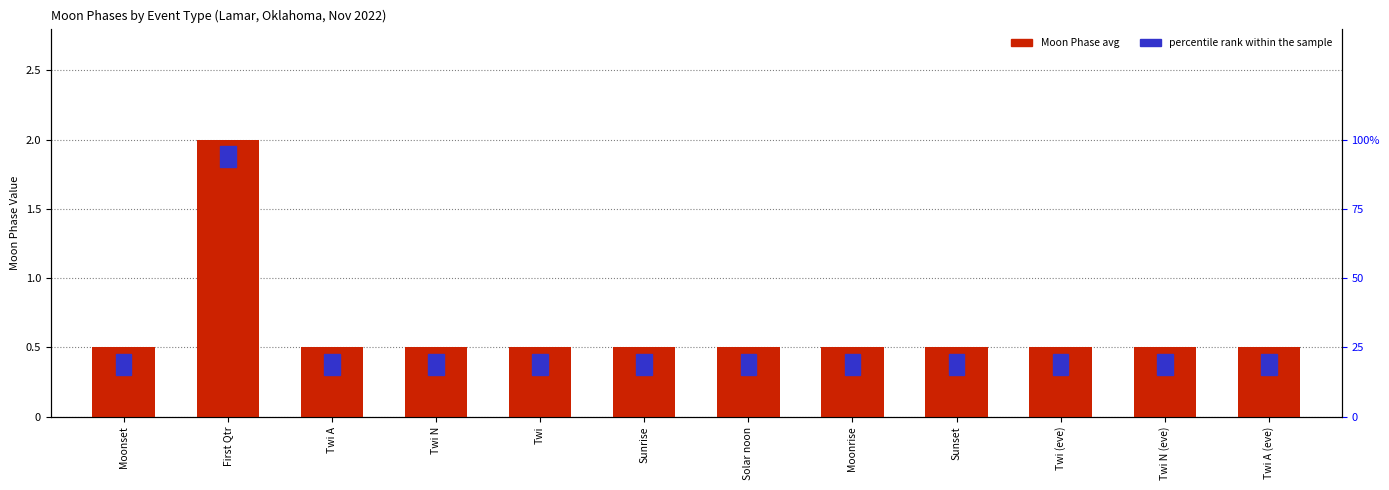

How many values are between 0 and 1?

11